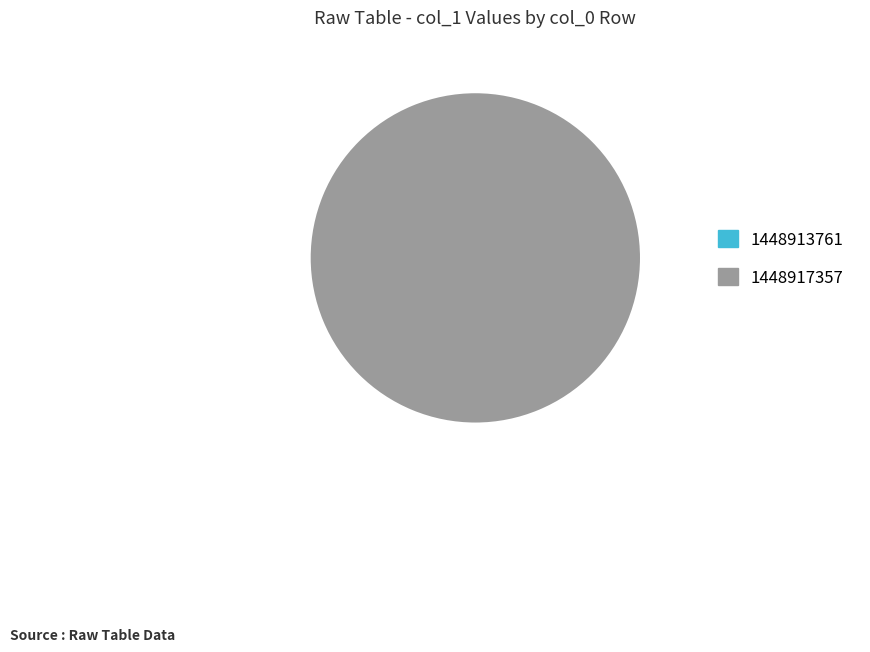

What portion of the pie excludes 1448913761?

100.0%